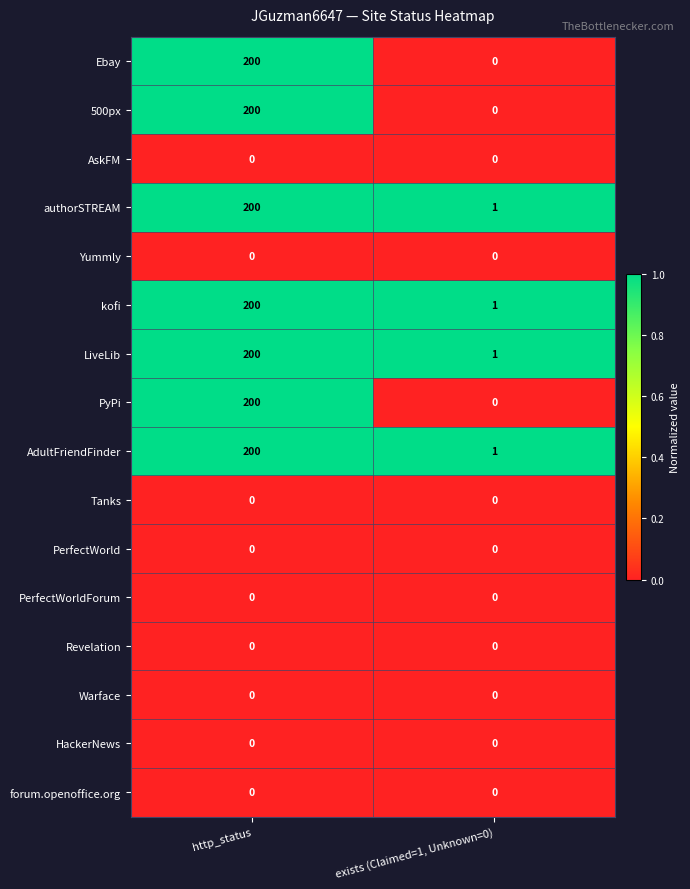

The kofi series shows 1 at exists (Claimed=1, Unknown=0). True or false?

True